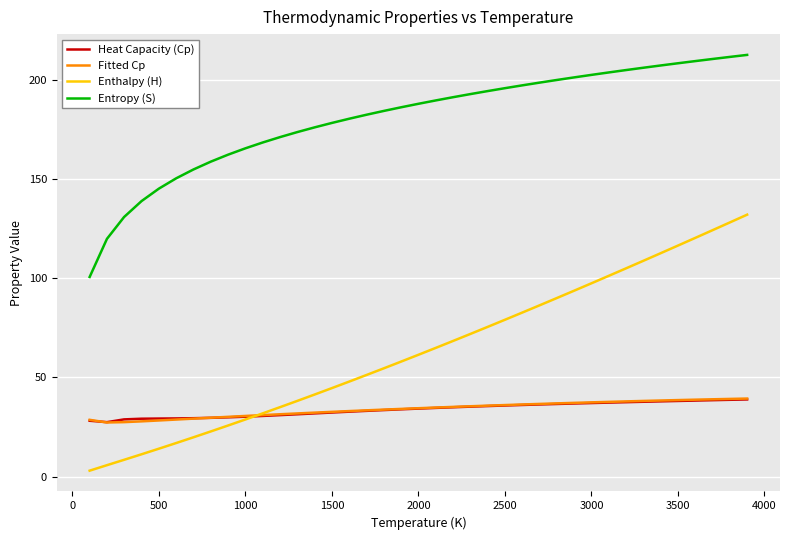

Which series has the largest total across all categories?

Entropy (S)